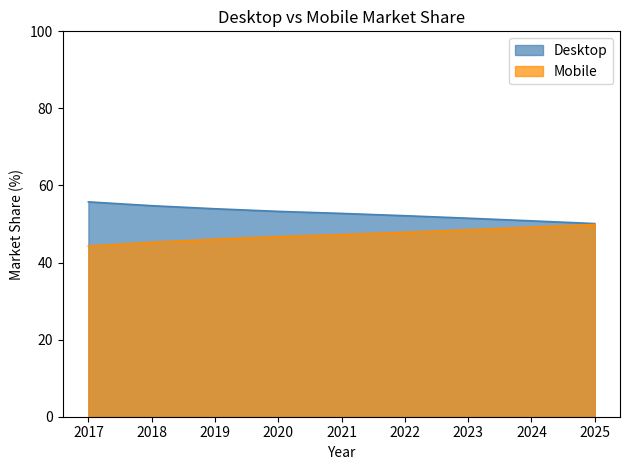

Reading right to left, list all the values displayed in this chart.

Desktop: 50.1	50.8	51.5	52.2	52.8	53.3	54.0	54.8	55.7
Mobile: 49.9	49.2	48.5	47.8	47.2	46.7	46.0	45.2	44.3